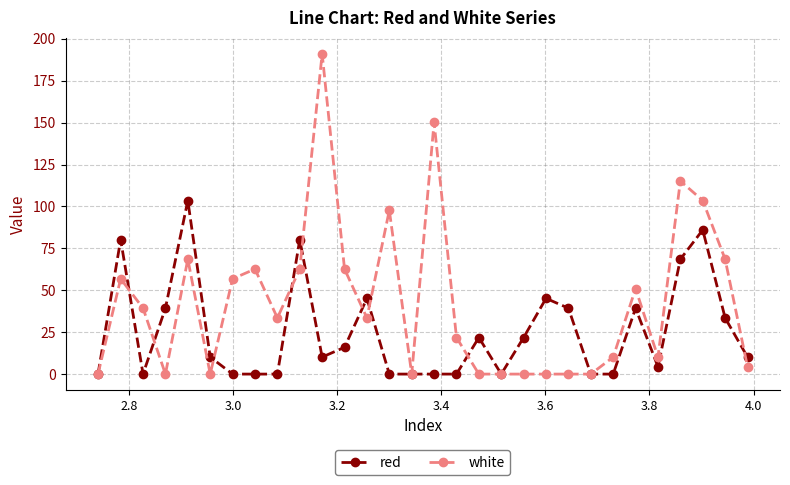

Which series has the widest spread of values?

white